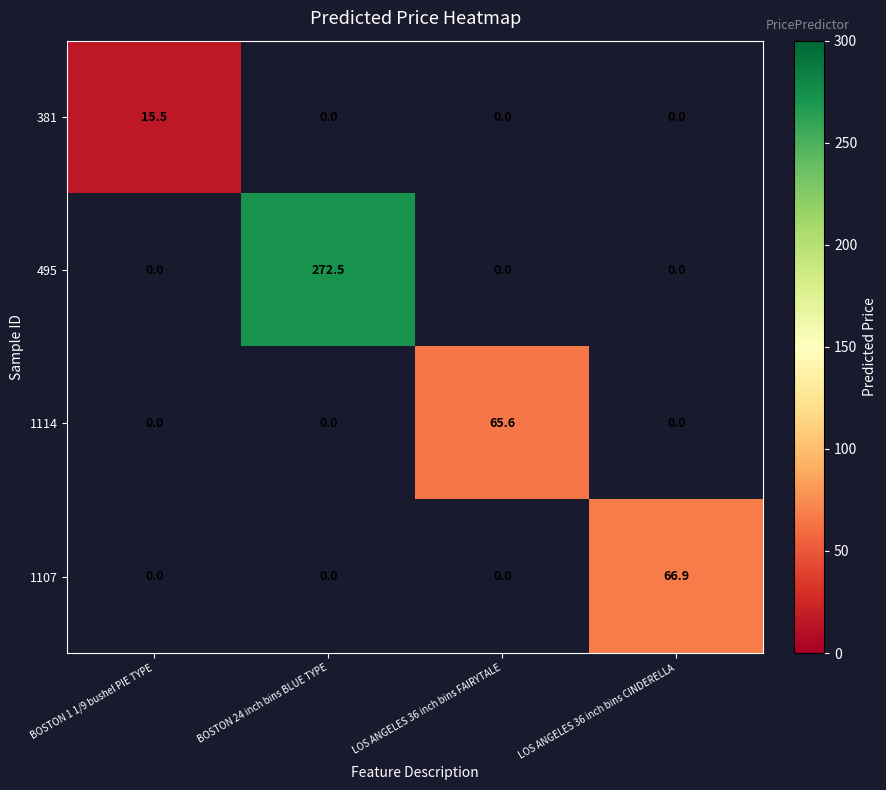

The 1107 series shows -30.1 at LOS ANGELES 36 inch bins FAIRYTALE. True or false?

False